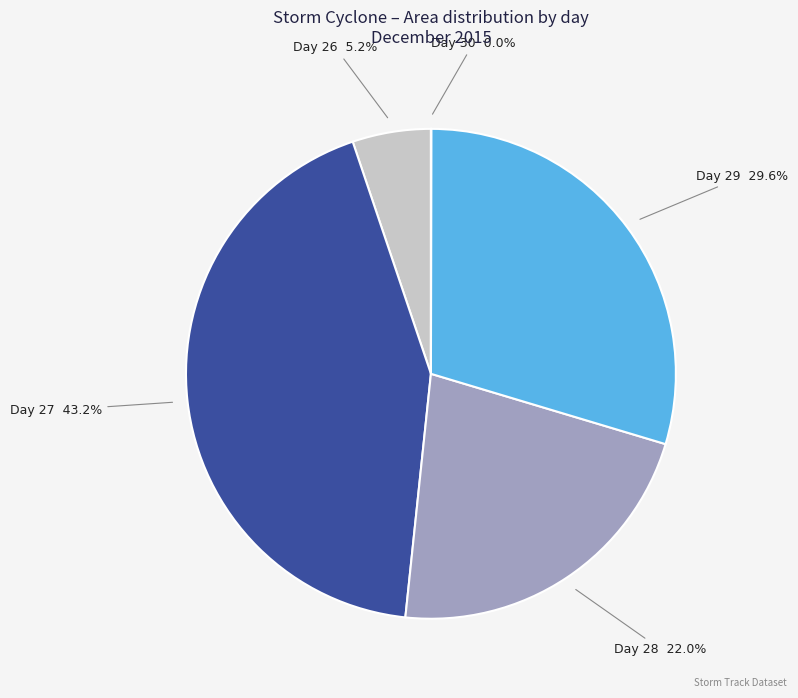

To the nearest percent, what is the difference between the largest and smallest slice percentages?

43%